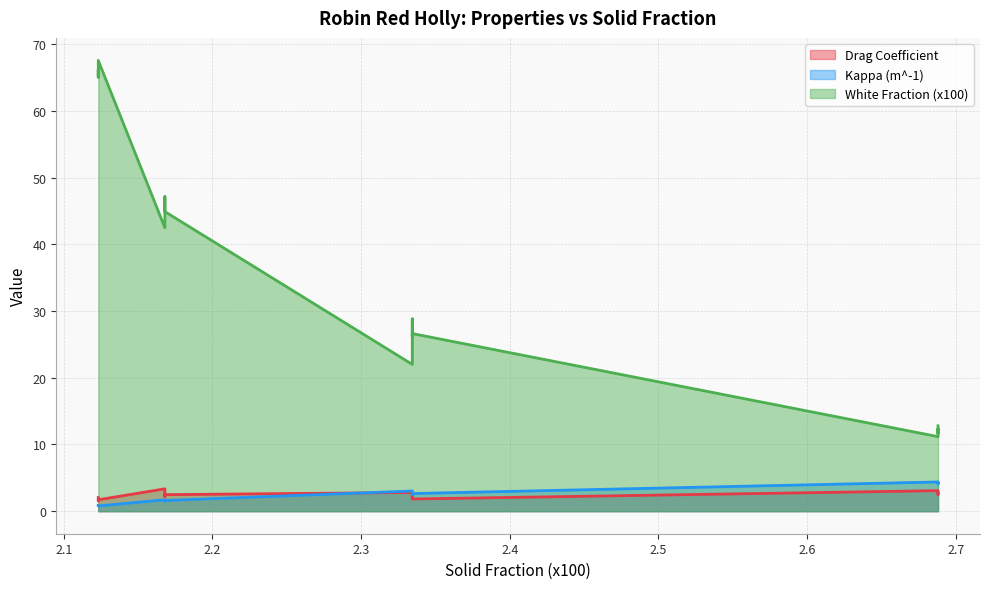

True or false: White Fraction (x100) has more than 2 interior local peaks.

True